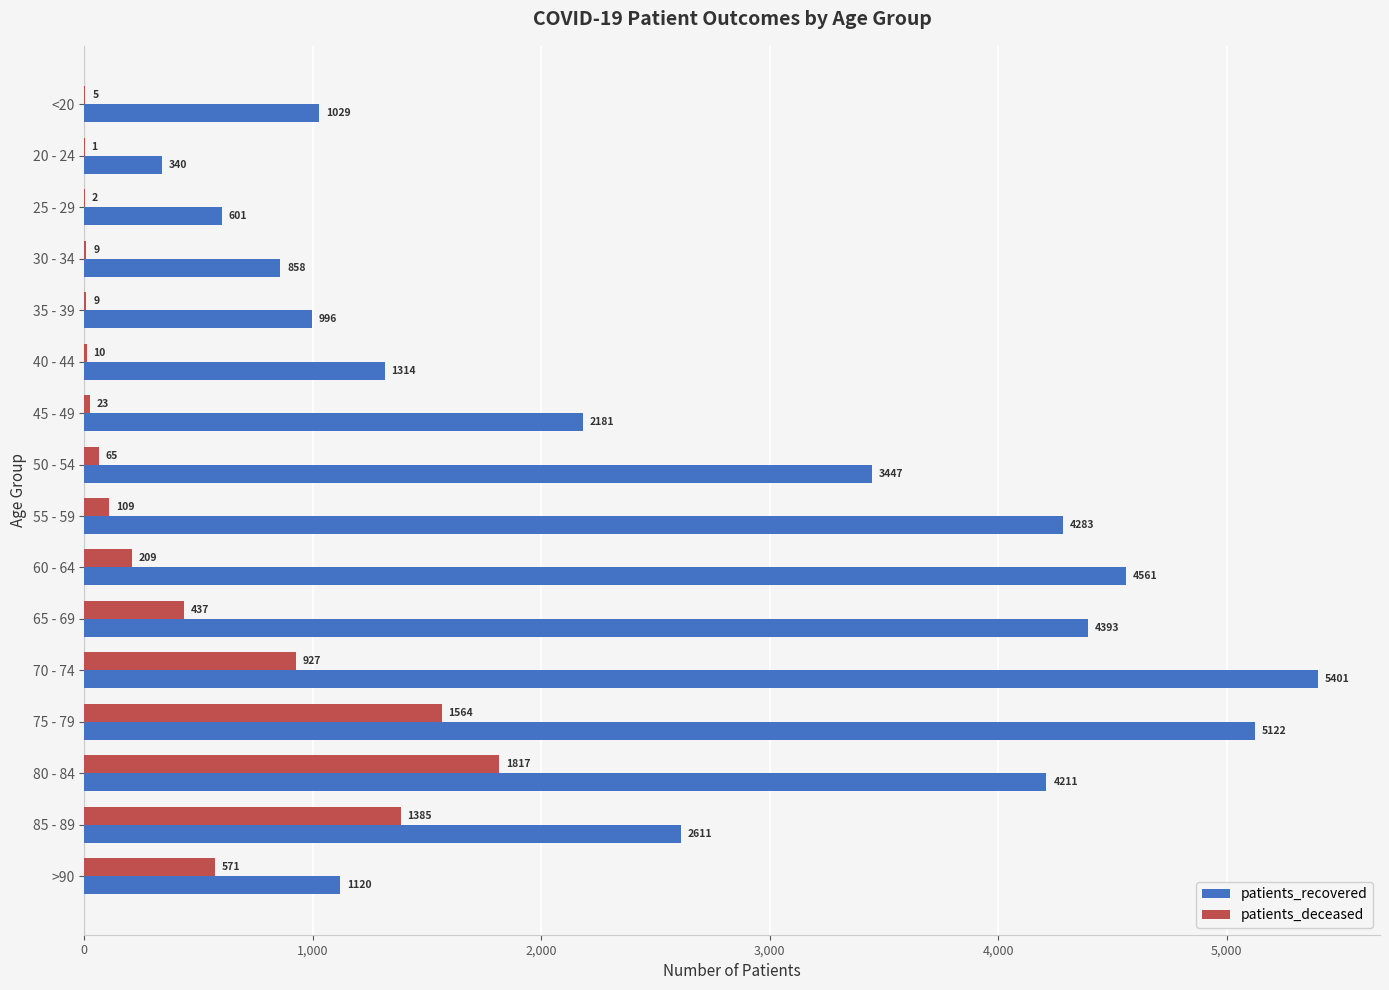

Which series changed the most between 50 - 54 and 55 - 59?

patients_recovered